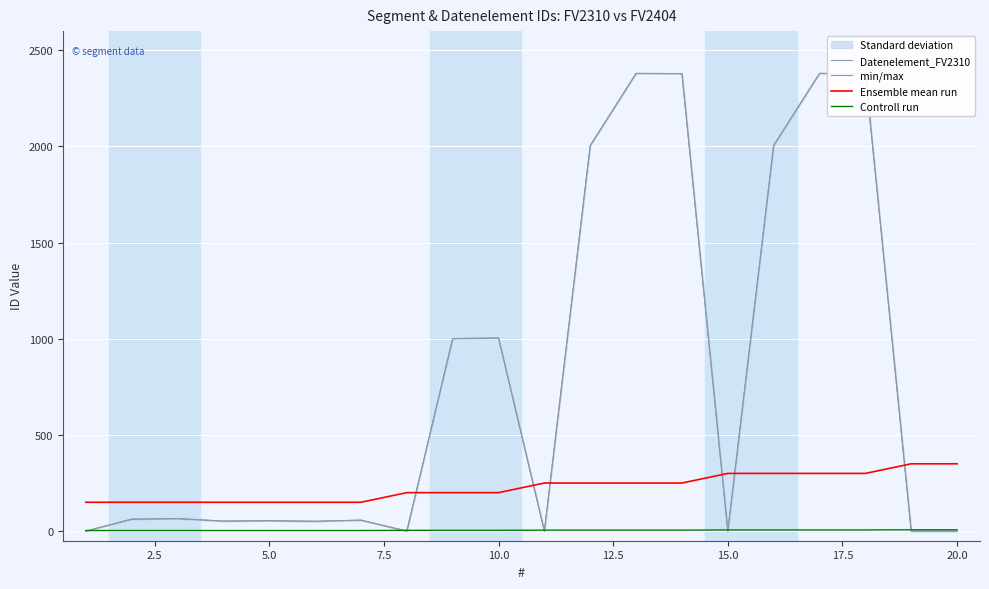

Read the Controll run value at 2.5.

3